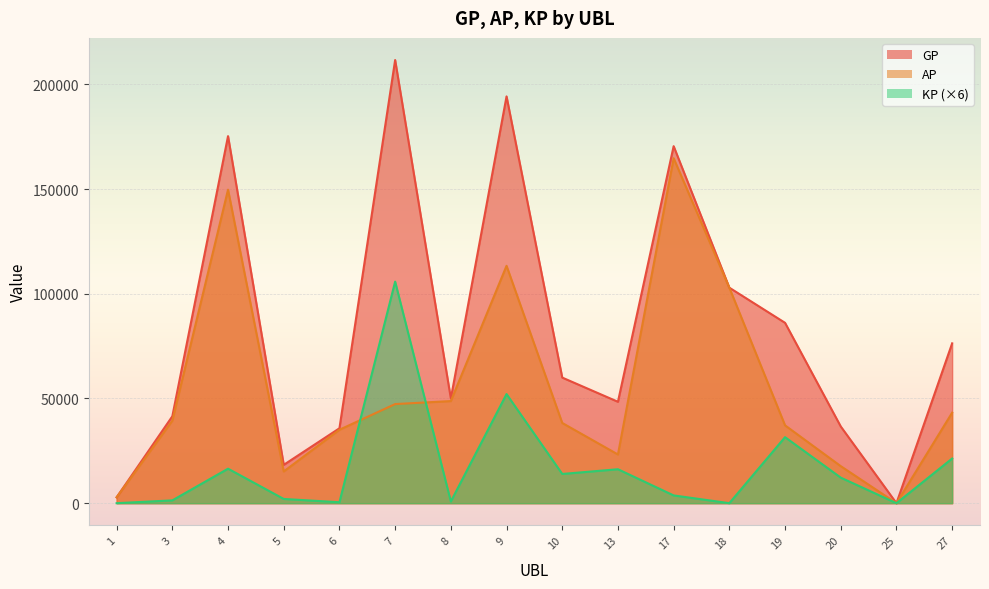

How many data points in AP are above 39404?

7